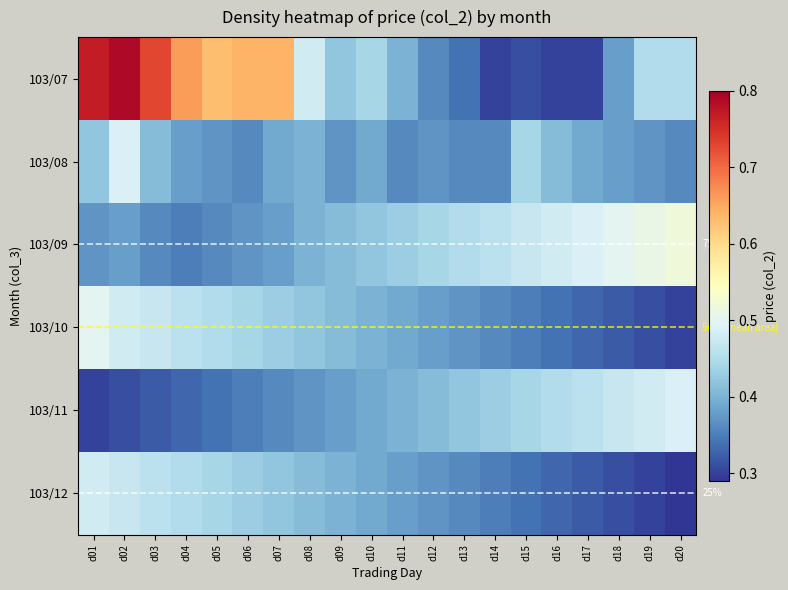

What is the sum of all 103/09 values?

8.6